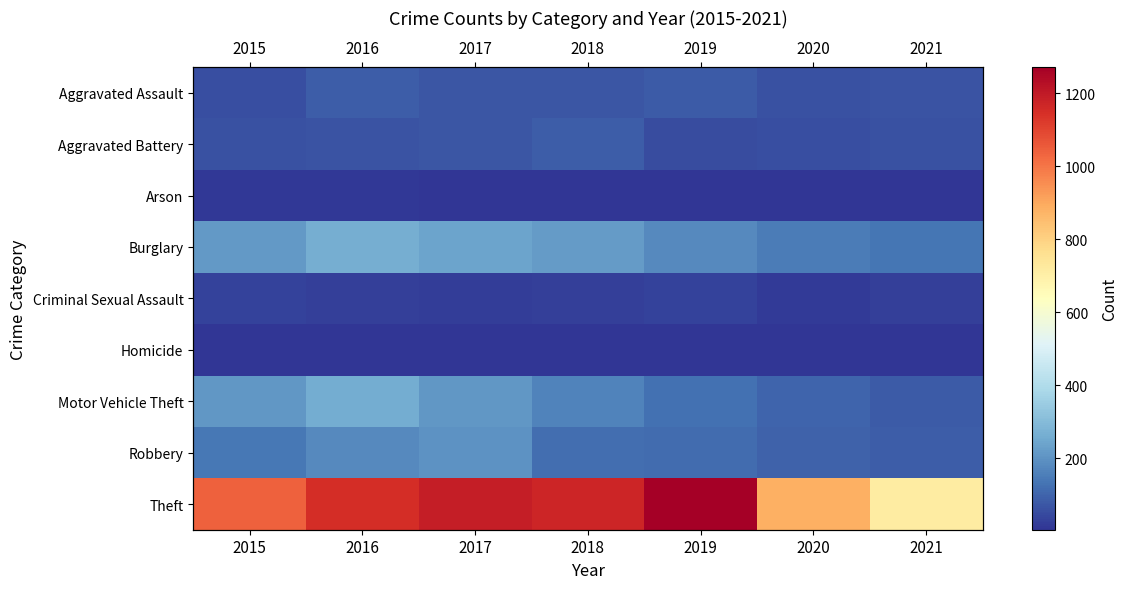

The value of Burglary at 2015 is 322. True or false?

False